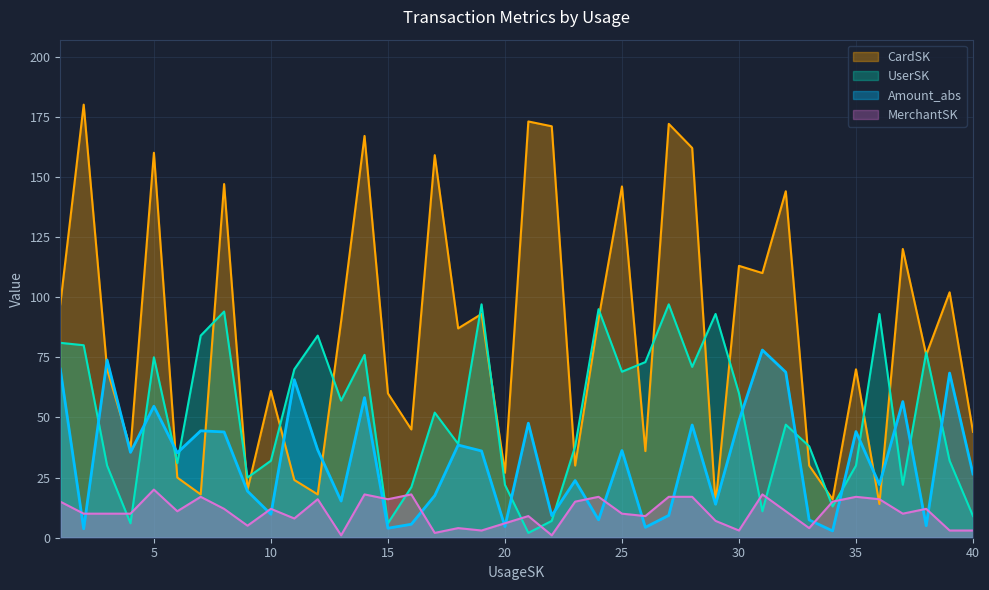

What is the sum of all Amount_abs values?

1299.6